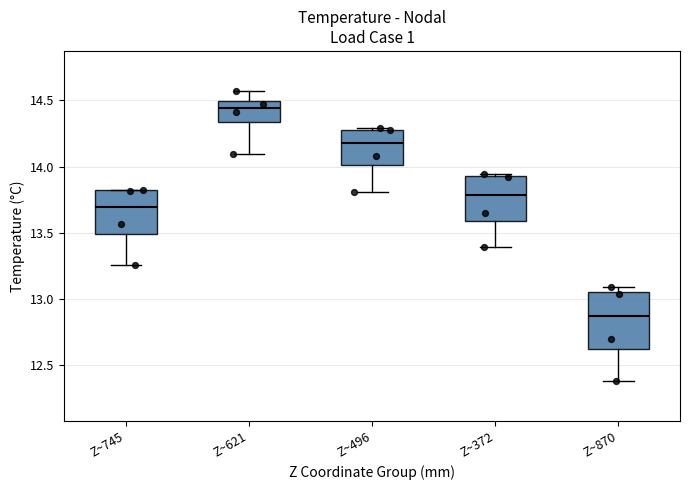

Reading left to right, read every box against the y-axis: the position of its median line, the range the box covers, and the ends of its whiskers. The values are not printed on the chart, so give them approximately, as read against the axis.

Z~745: median 13.70, box 13.50 to 13.80, whiskers 13.25 to 13.85
Z~621: median 14.45, box 14.35 to 14.50, whiskers 14.10 to 14.55
Z~496: median 14.20, box 14.00 to 14.30, whiskers 13.80 to 14.30
Z~372: median 13.80, box 13.60 to 13.95, whiskers 13.40 to 13.95 (just above the box's upper edge)
Z~870: median 12.85, box 12.60 to 13.05, whiskers 12.40 to 13.10